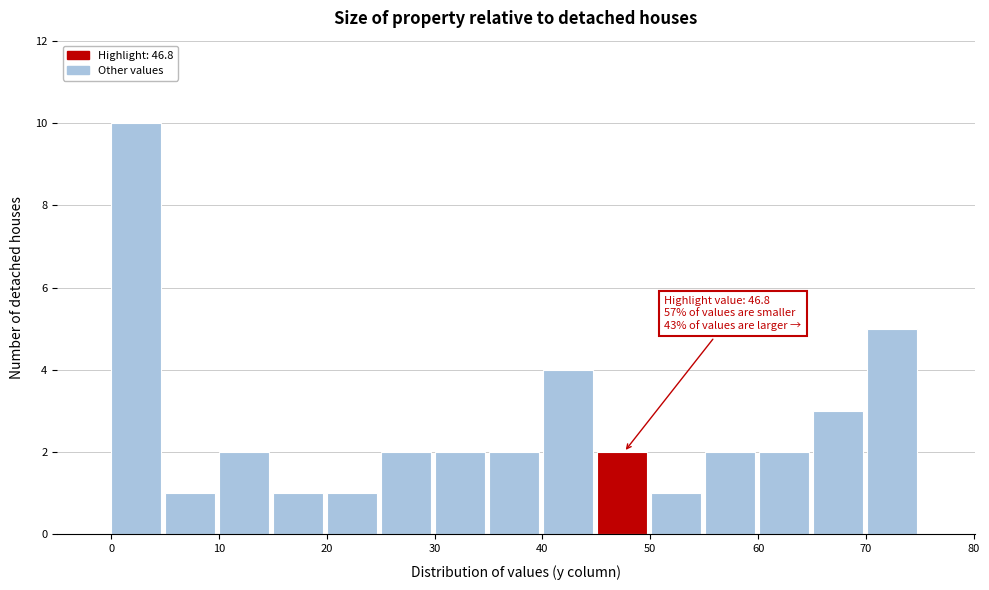

Over which range of the x-axis is the bar tallest?

0 to 5